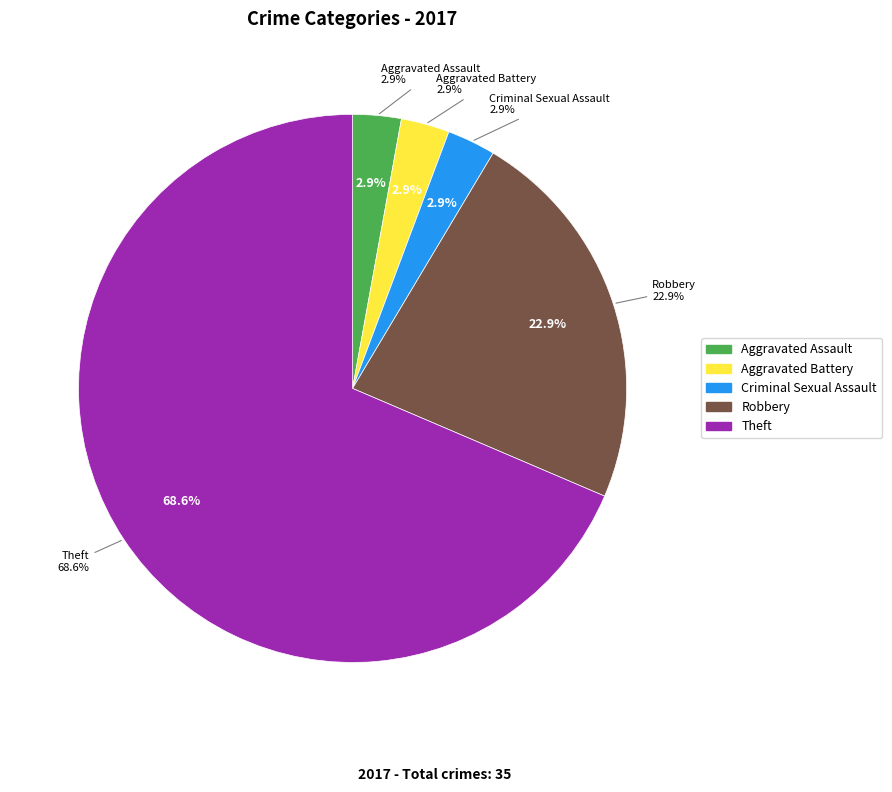

Is it true that Homicide is 1% of the pie?

False